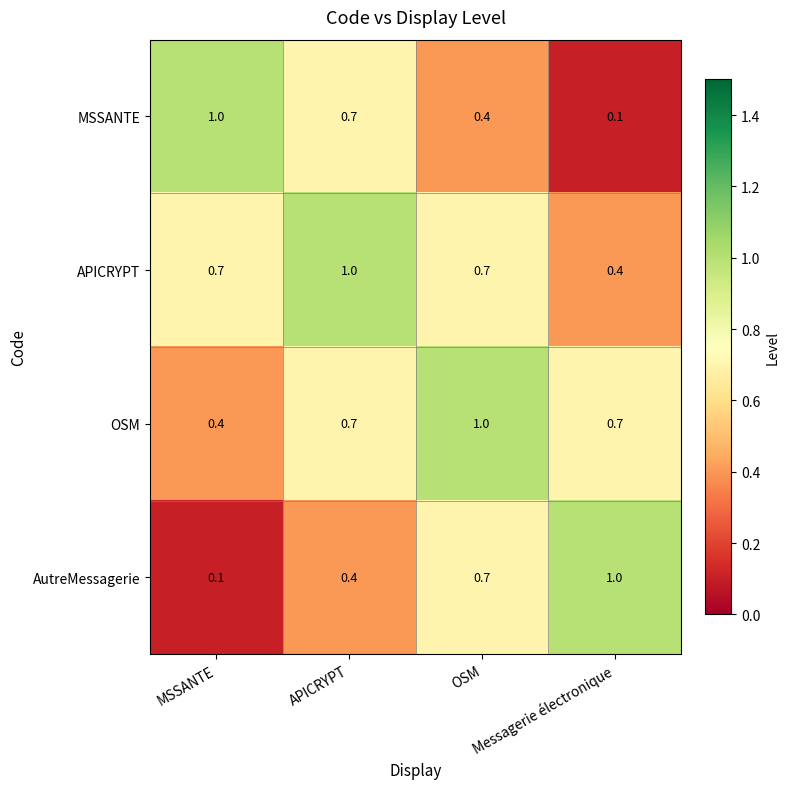

Count the AutreMessagerie values in the range 0 to 1.

4